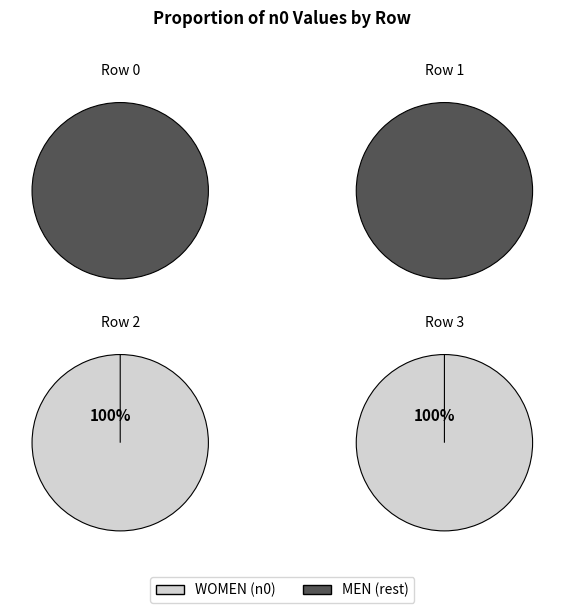

What percentage is NOT represented by 0?

100.0%